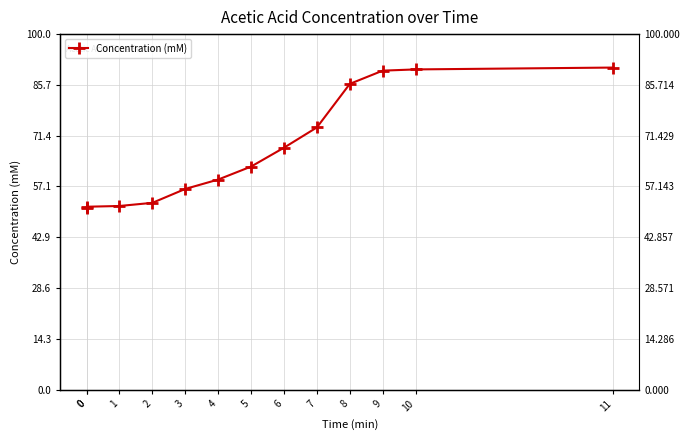

Reading left to right, what are all the values shown in this chart?

0=51.2	0=51.4	1=51.7	2=52.5	3=56.5	4=59.1	5=62.7	6=68.1	7=73.8	8=86.0	9=89.7	10=90.1	11=90.6